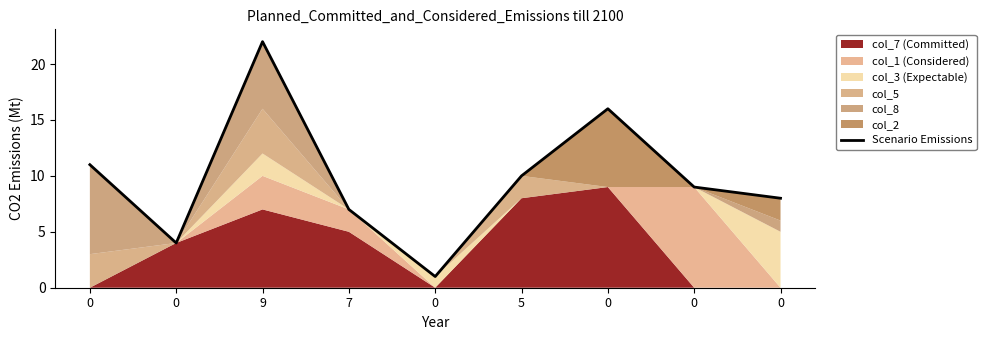

How many data points are less than 9?

4